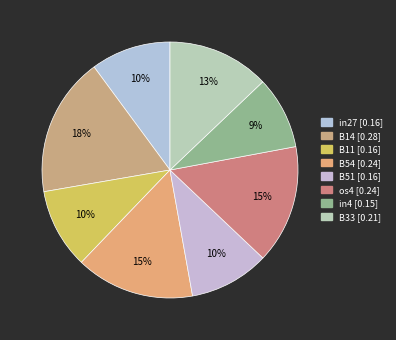

How many slices are in this pie chart?

8